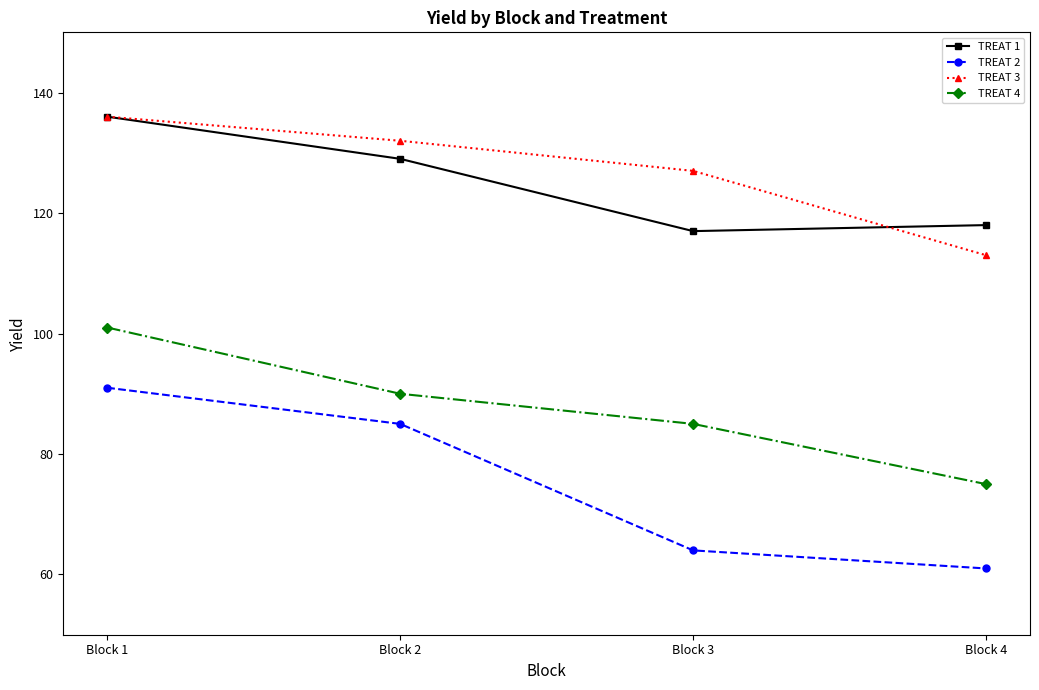

What is the difference between the TREAT 1 values at Block 2 and Block 4?

11